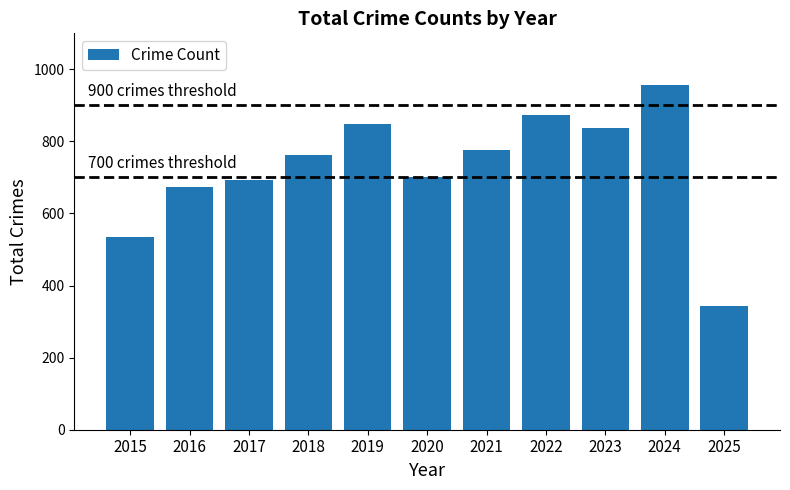

What is the change in value from 2021 to 2024?

+180